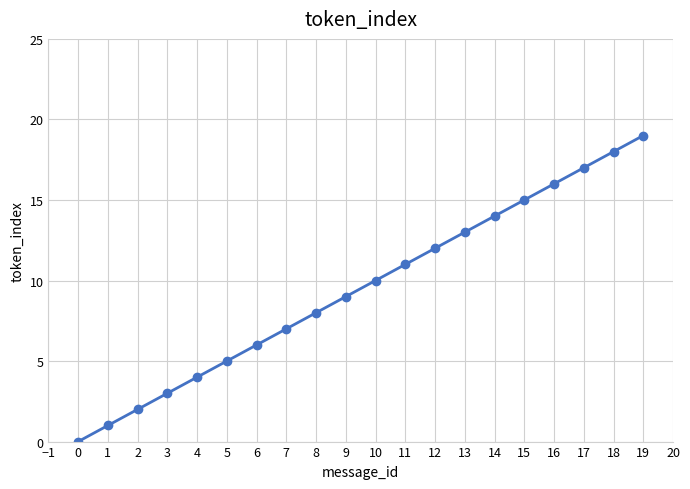

At which label is the value closest to 9?

9